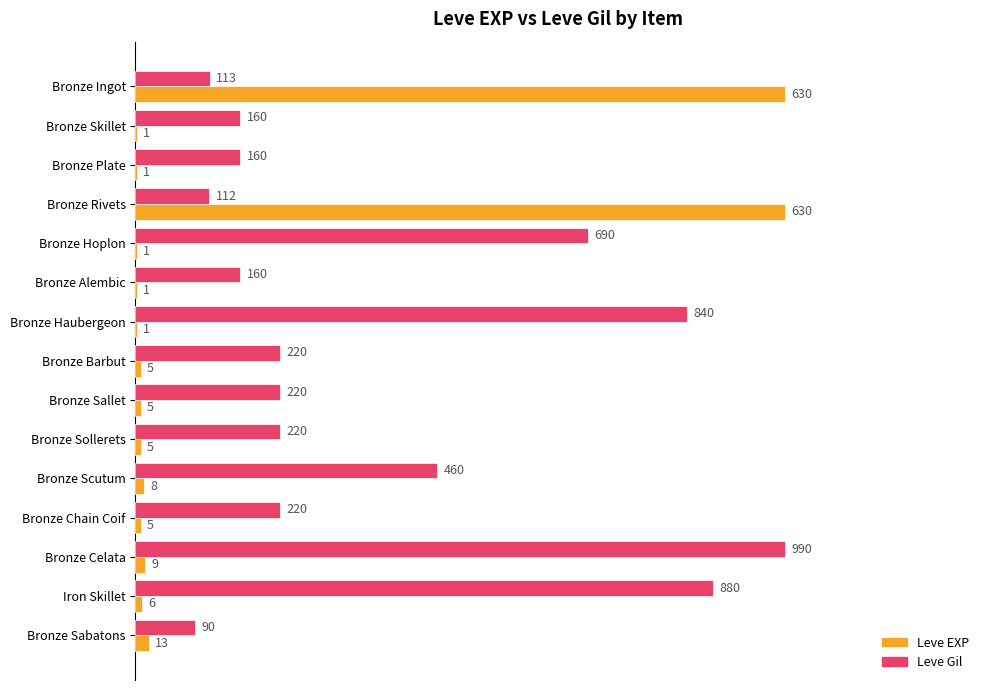

What are all the series names shown in the legend?

Leve EXP, Leve Gil